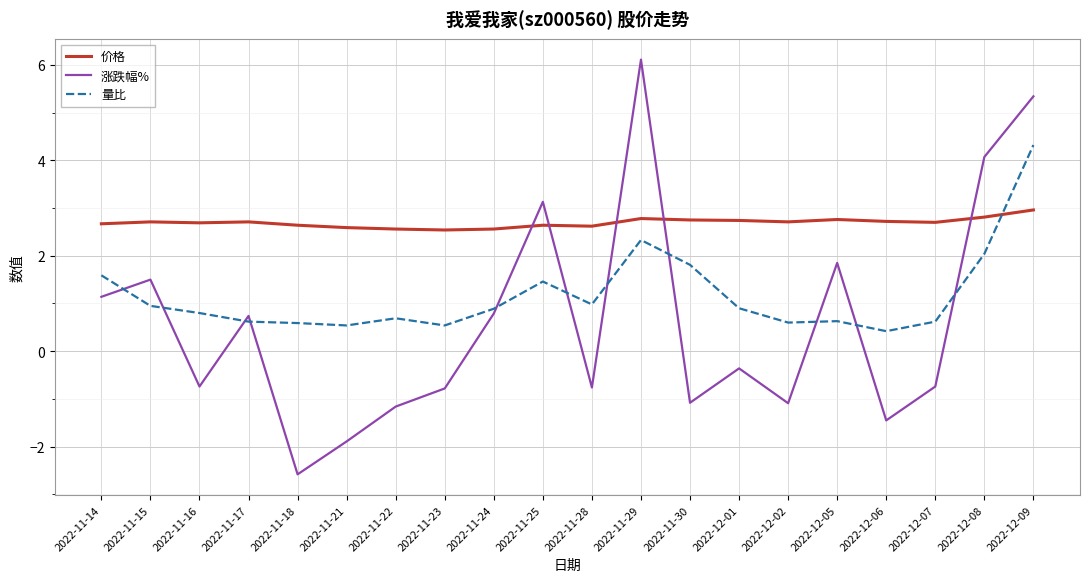

True or false: 涨跌幅% has a value of 0.3 at 2022-11-15.

False